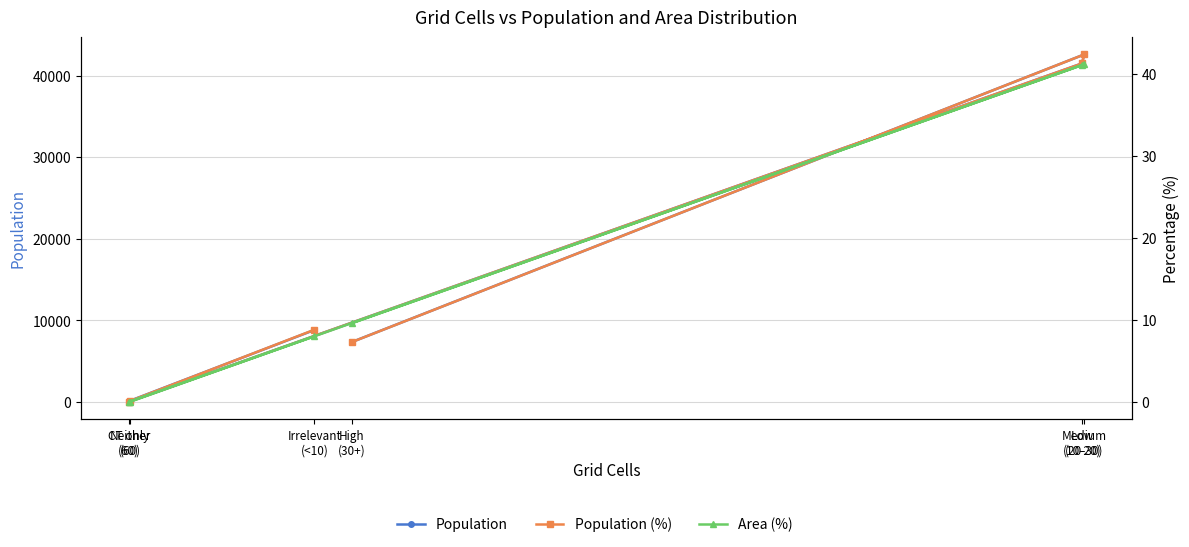

What is the difference between the Population values at CT only
(60) and Medium
(20-30)?

42583.0